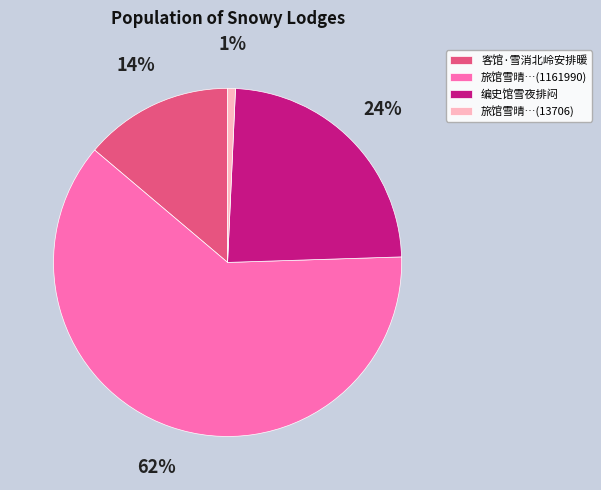

Does any single category account for the majority?

Yes